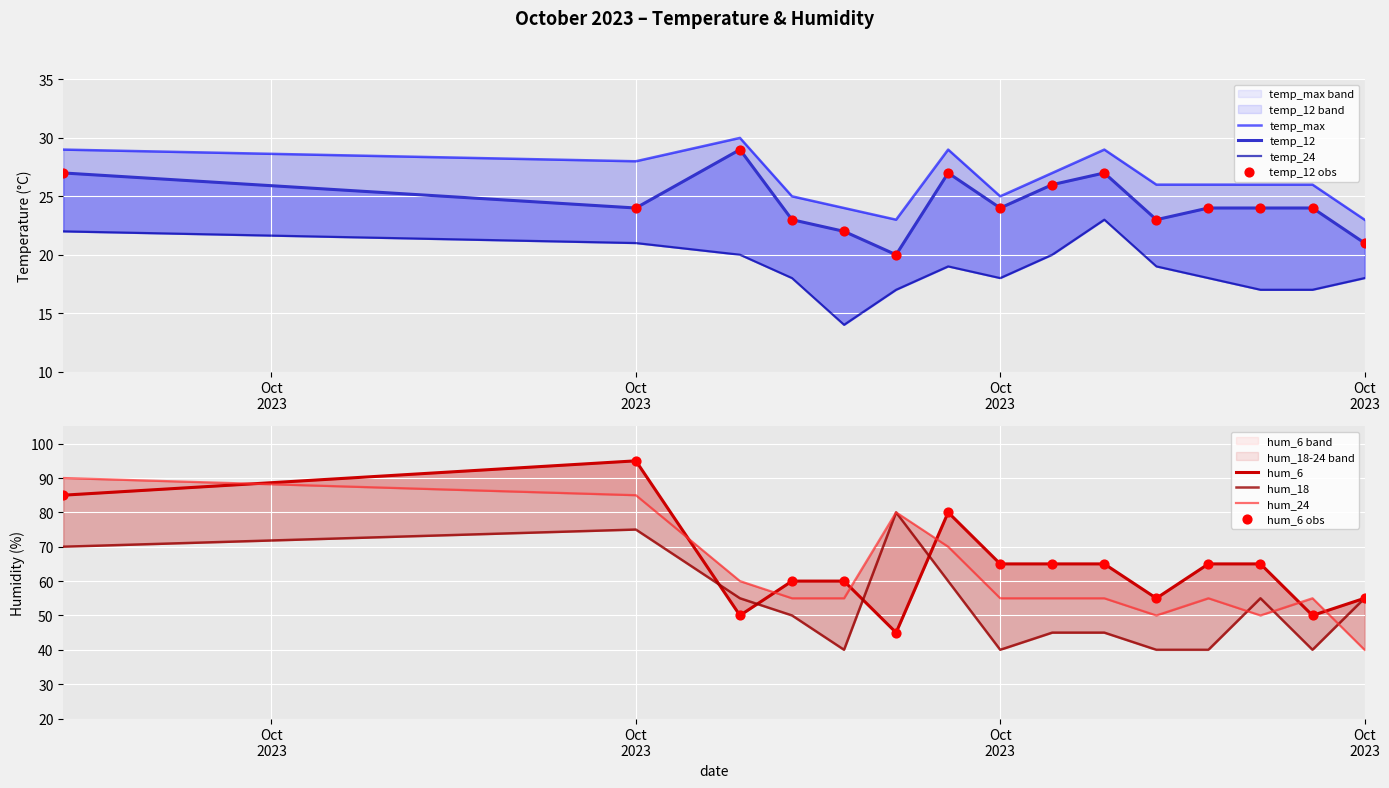

Which series has the largest total across all categories?

hum_6